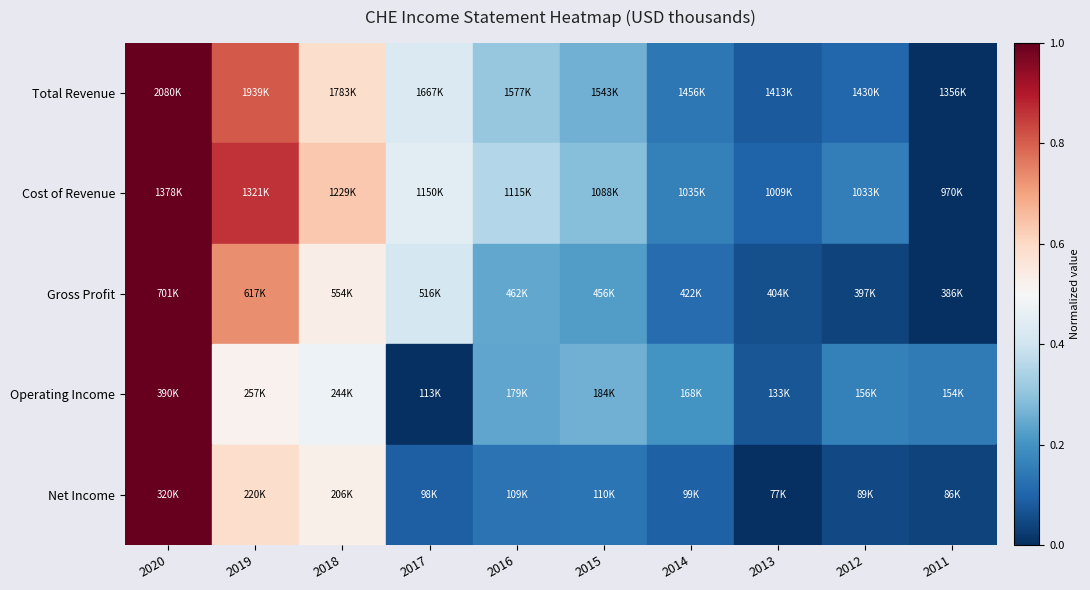

Reading right to left, transcribe all the data shown in this chart.

Total Revenue: 2011=0.0	2012=0.1	2013=0.1	2014=0.1	2015=0.3	2016=0.3	2017=0.4	2018=0.6	2019=0.8	2020=1.0
Cost of Revenue: 2011=0.0	2012=0.2	2013=0.1	2014=0.2	2015=0.3	2016=0.4	2017=0.4	2018=0.6	2019=0.9	2020=1.0
Gross Profit: 2011=0.0	2012=0.0	2013=0.1	2014=0.1	2015=0.2	2016=0.2	2017=0.4	2018=0.5	2019=0.7	2020=1.0
Operating Income: 2011=0.1	2012=0.2	2013=0.1	2014=0.2	2015=0.3	2016=0.2	2017=0.0	2018=0.5	2019=0.5	2020=1.0
Net Income: 2011=0.0	2012=0.0	2013=0.0	2014=0.1	2015=0.1	2016=0.1	2017=0.1	2018=0.5	2019=0.6	2020=1.0